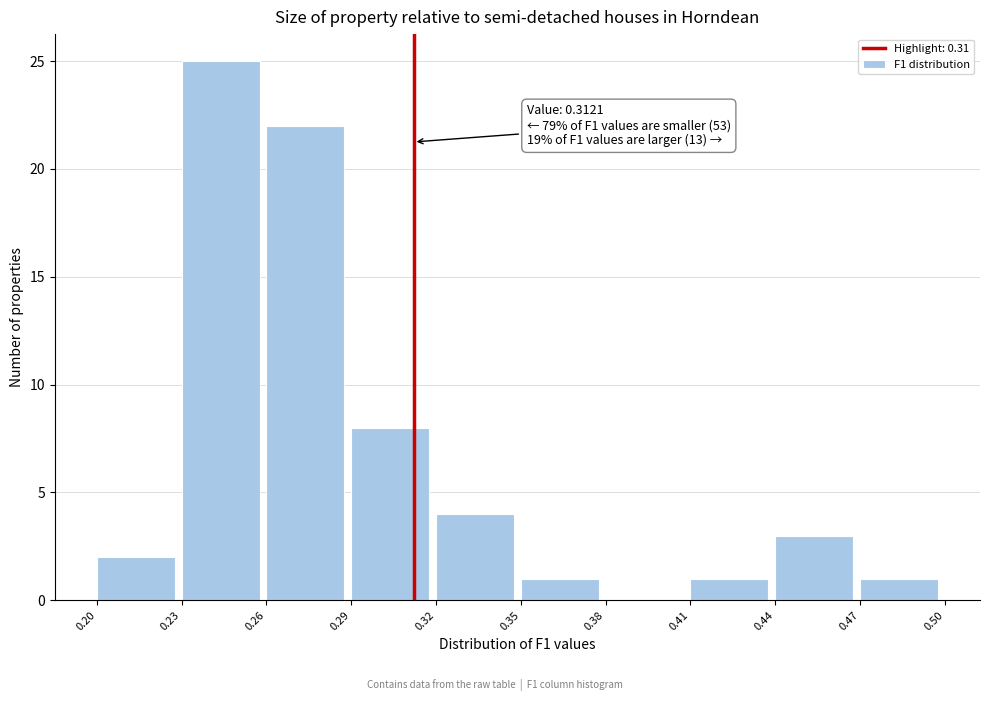

Which range on the x-axis has the tallest bar?

0.23 to 0.26